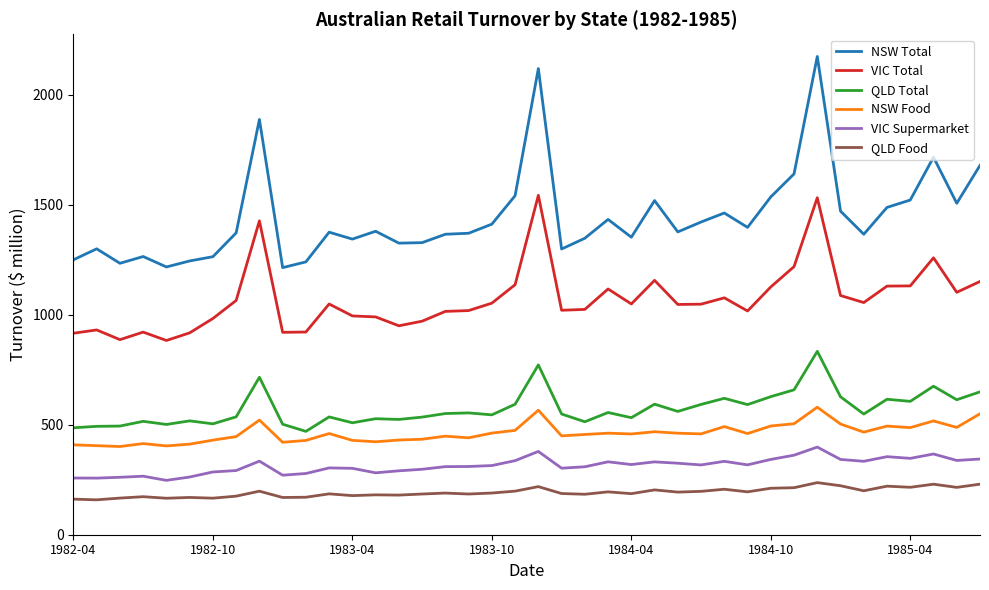

True or false: NSW Total has more than 1 interior local peaks.

True